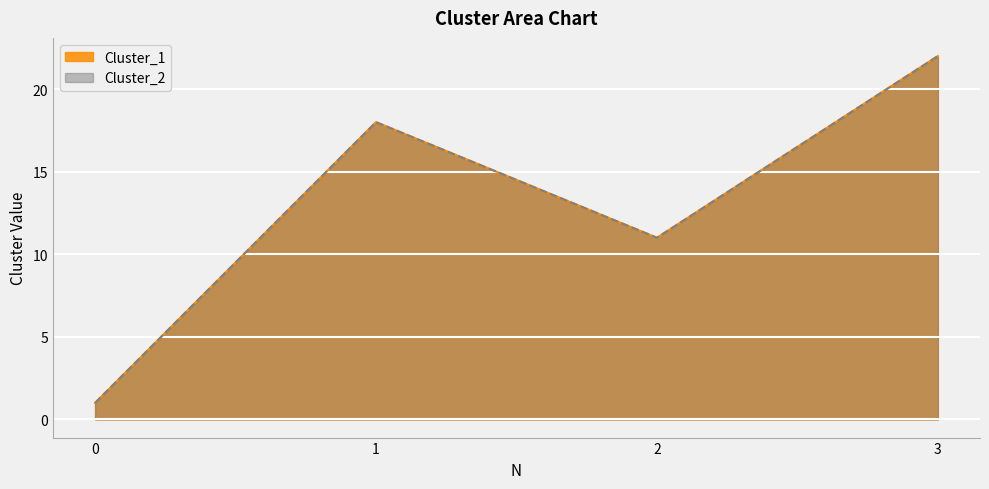

How many values in the Cluster_2 series exceed 18?

1